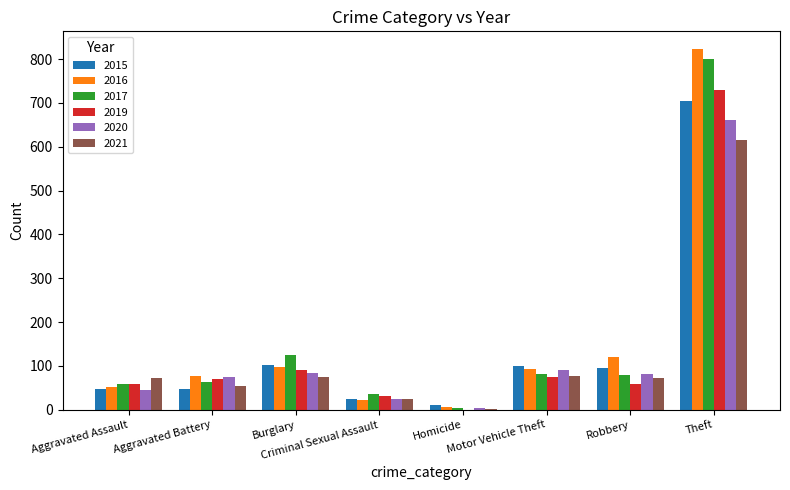

What is the difference between the 2017 values at Aggravated Battery and Motor Vehicle Theft?

17